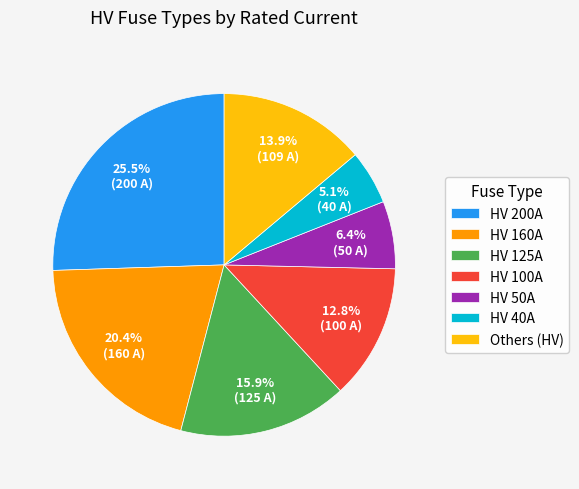

What is the ratio of the value at HV 50A to the value at Others (HV)?

0.5